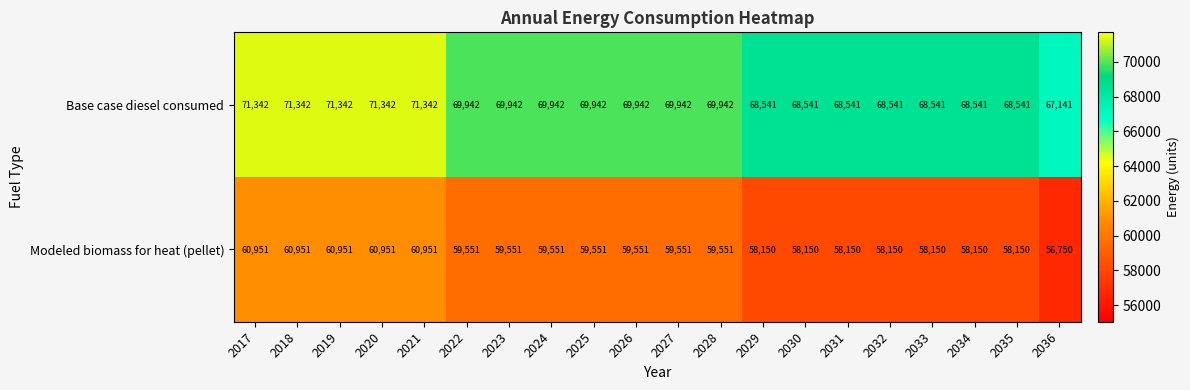

Count the Modeled biomass for heat (pellet) values in the range 58150 to 60951.

19